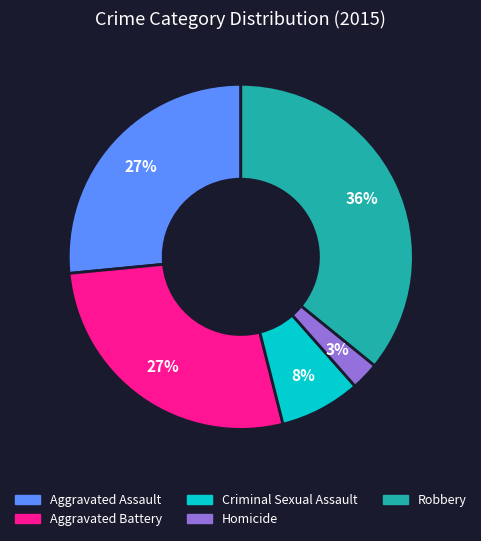

How many slices are in this pie chart?

5